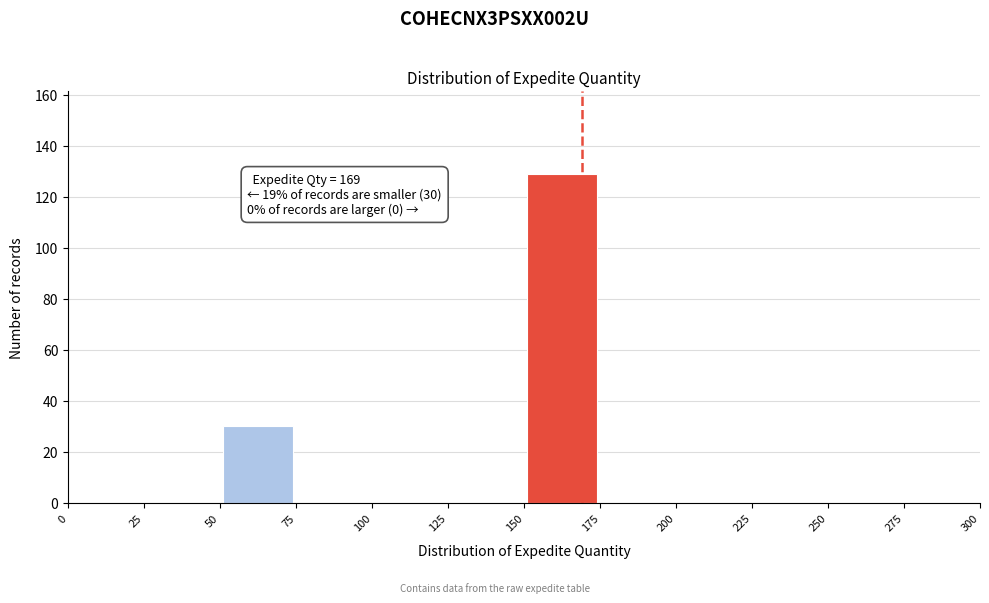

Which range on the x-axis has the tallest bar?

150 to 175